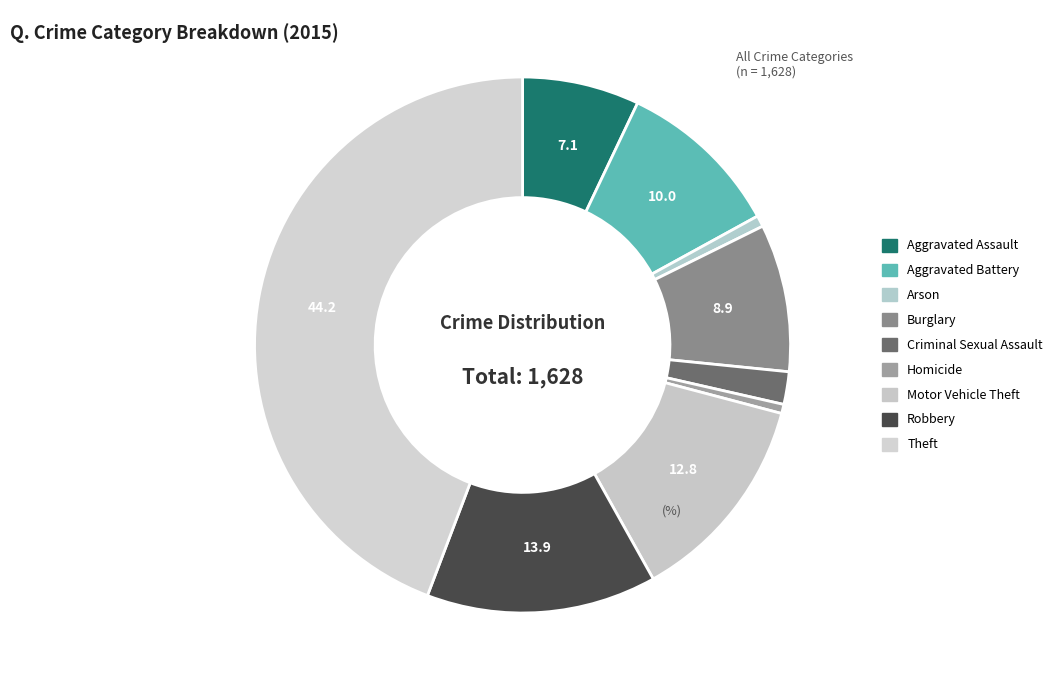

What portion of the pie excludes Burglary?

91.1%